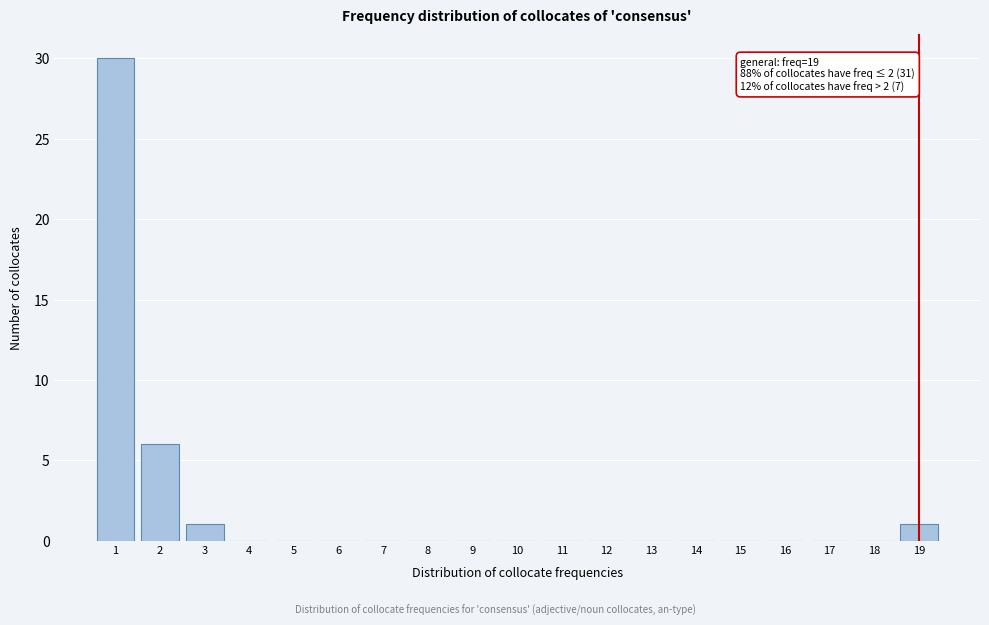

Reading right to left, extract all data points from this chart.

19=1	18=0	17=0	16=0	15=0	14=0	13=0	12=0	11=0	10=0	9=0	8=0	7=0	6=0	5=0	4=0	3=1	2=6	1=30